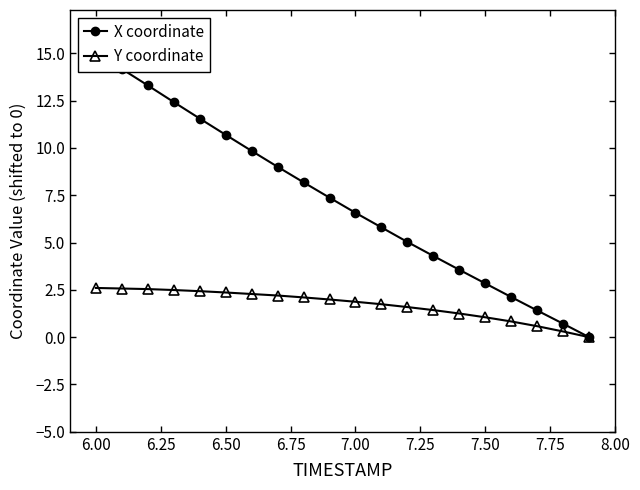

What is the sum of all X coordinate values?

143.9